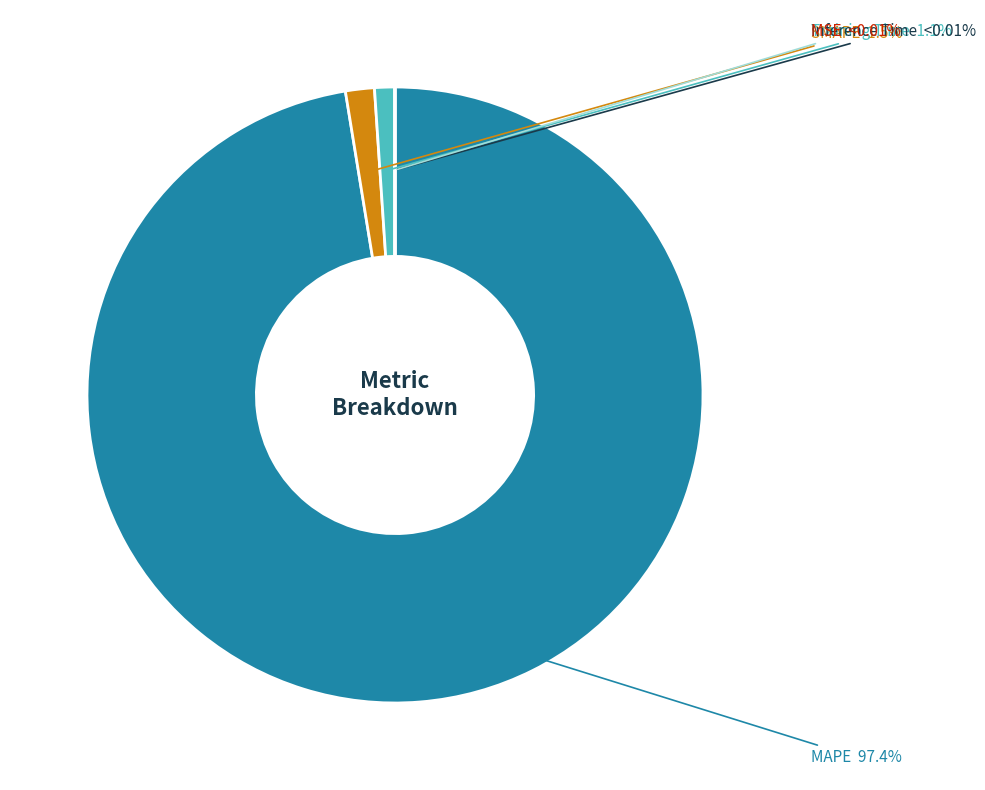

How many segments does this pie chart have?

5